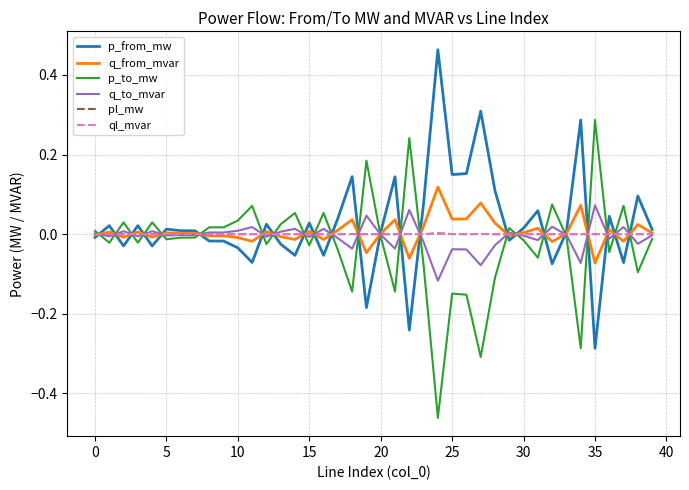

Does the chart have visible grid lines?

Yes